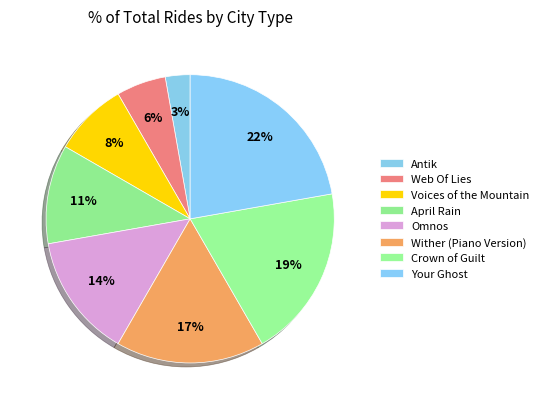

To the nearest percent, what percentage of the pie is April Rain?

11%